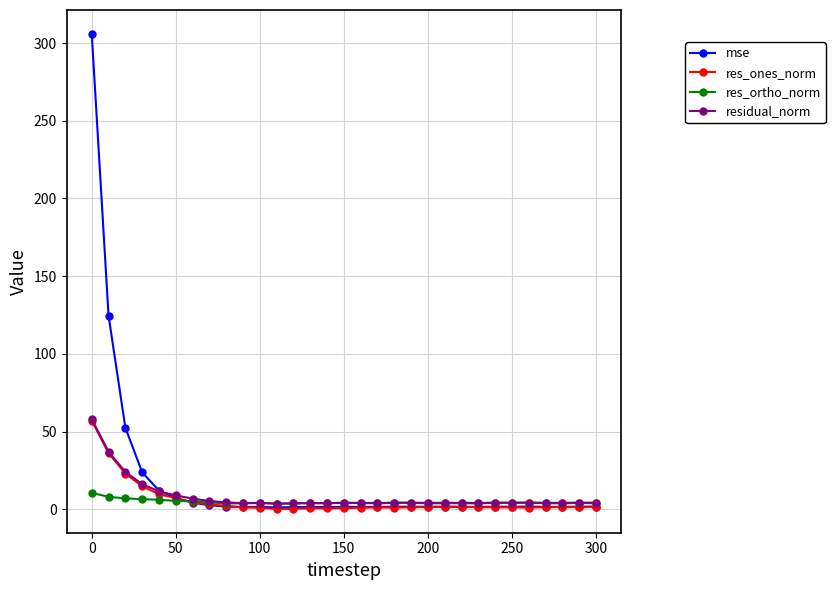

What is the value of the res_ones_norm point at the 4th from the left?

14.8